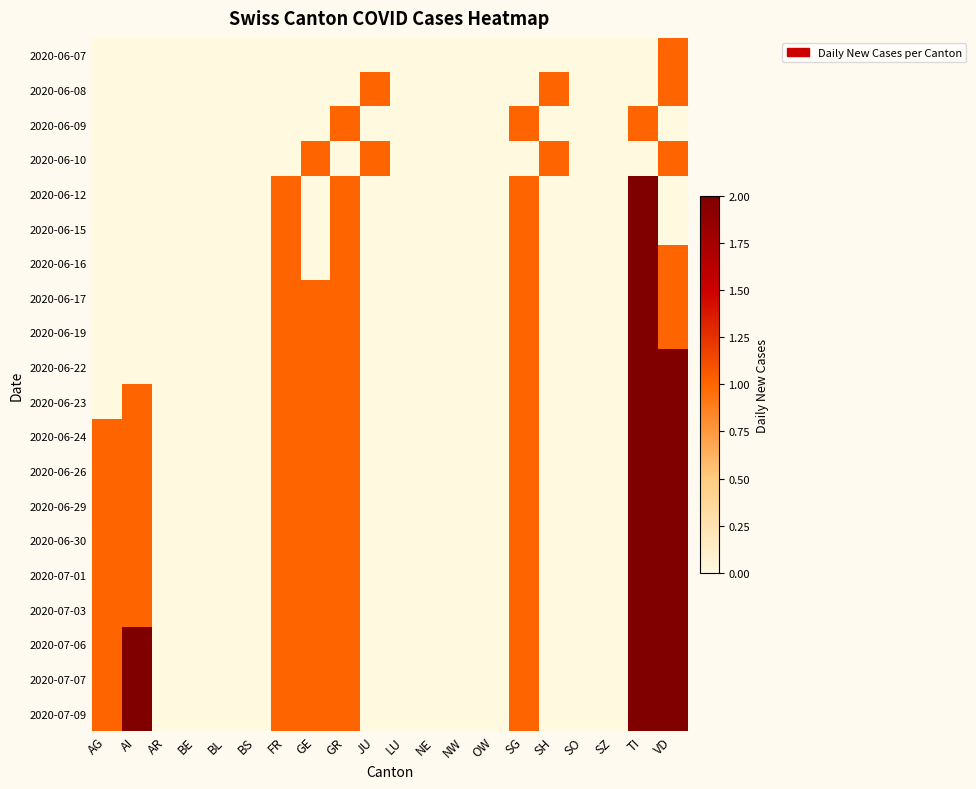

Rank the series at VD from lowest to highest value.

2020-06-09, 2020-06-12, 2020-06-15, 2020-06-07, 2020-06-08, 2020-06-10, 2020-06-16, 2020-06-17, 2020-06-19, 2020-06-22, 2020-06-23, 2020-06-24, 2020-06-26, 2020-06-29, 2020-06-30, 2020-07-01, 2020-07-03, 2020-07-06, 2020-07-07, 2020-07-09